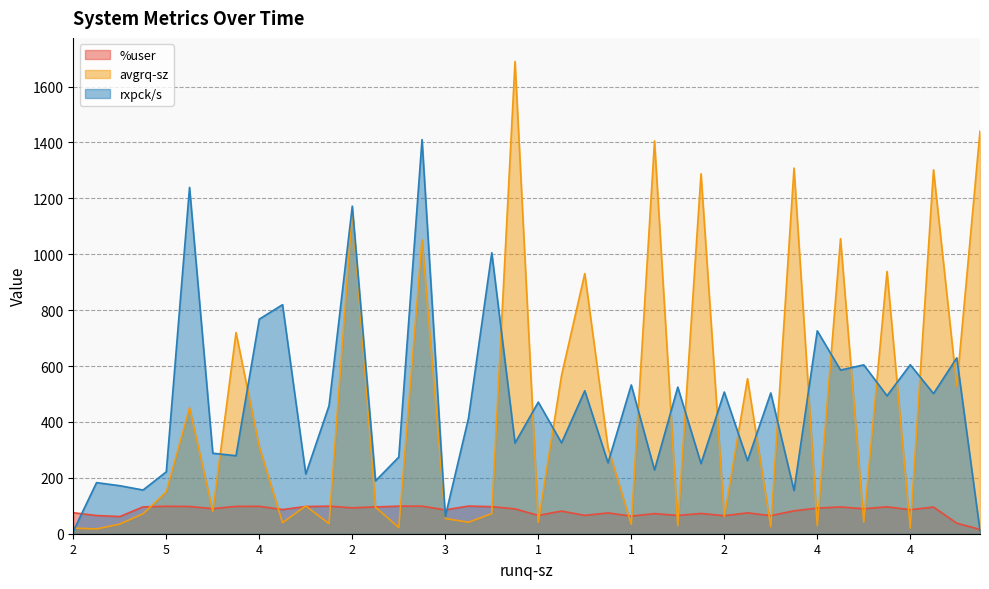

What is the minimum value for rxpck/s?

9.0